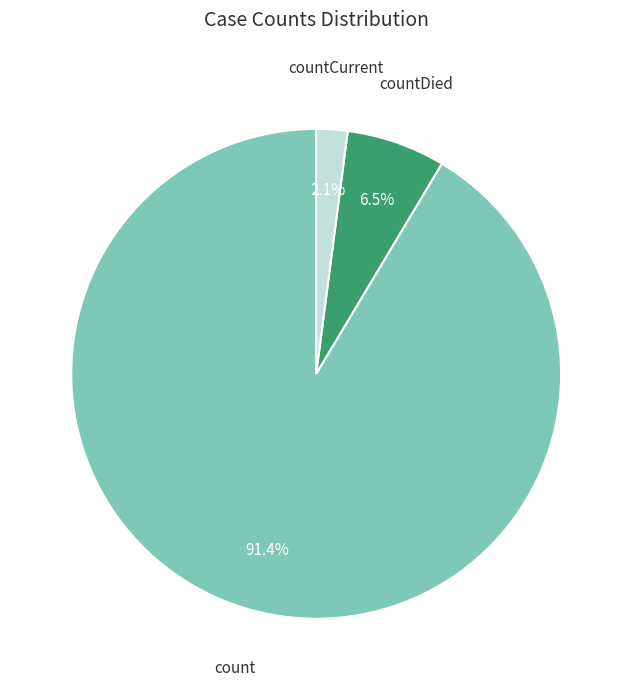

Do count and countCurrent together represent more than half of the pie?

Yes